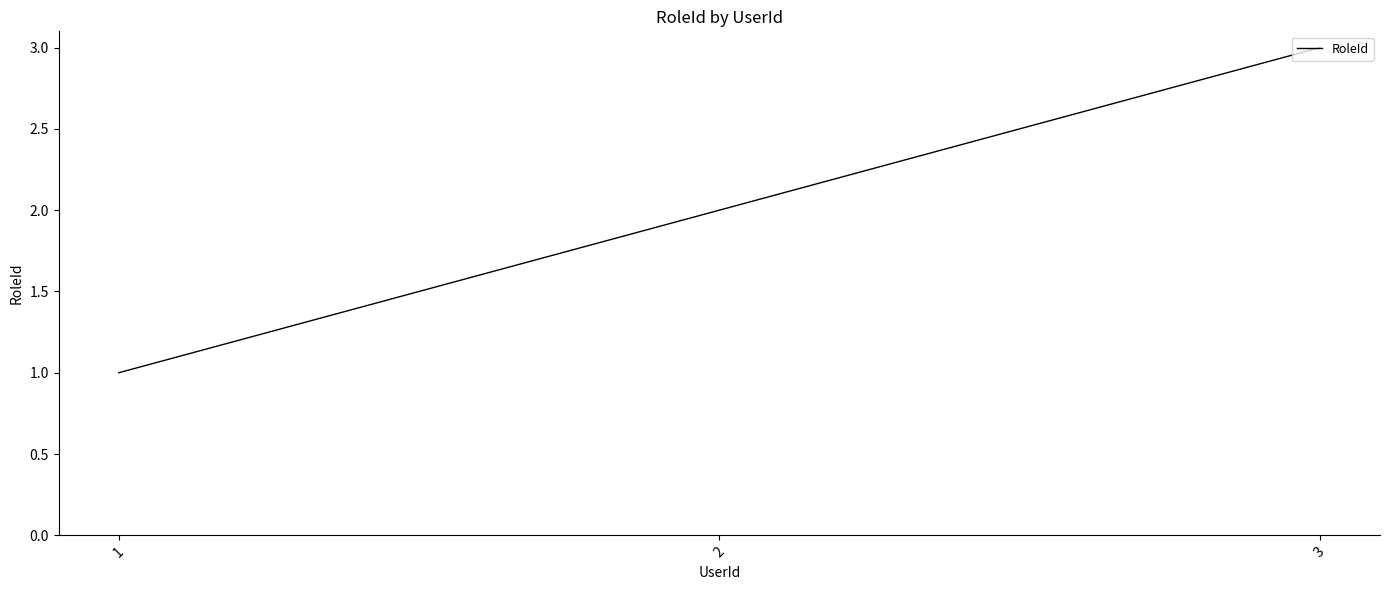

What is the difference between the maximum and minimum values?

2